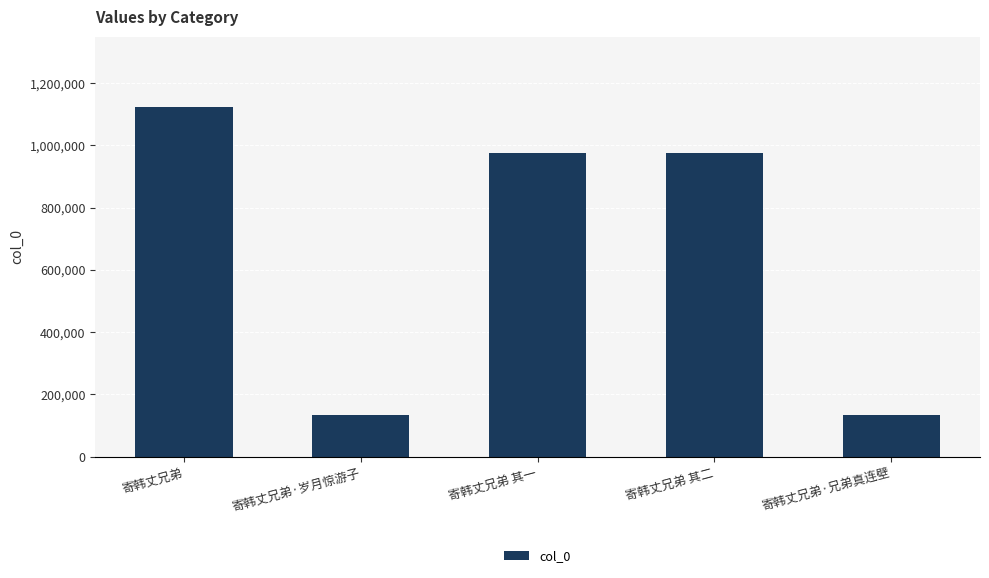

What is the maximum value shown in the chart?

1124287